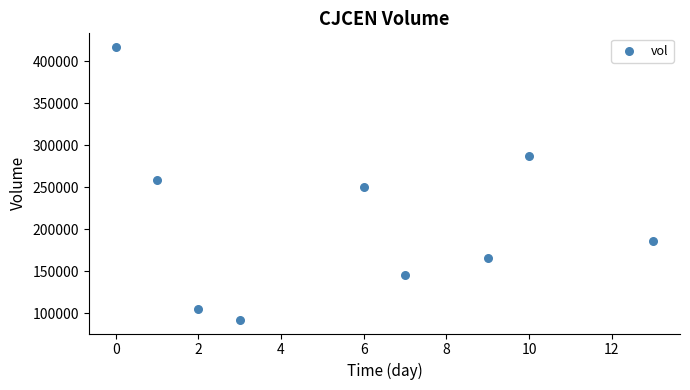

What is the range of Y values (max minus min)?

325000